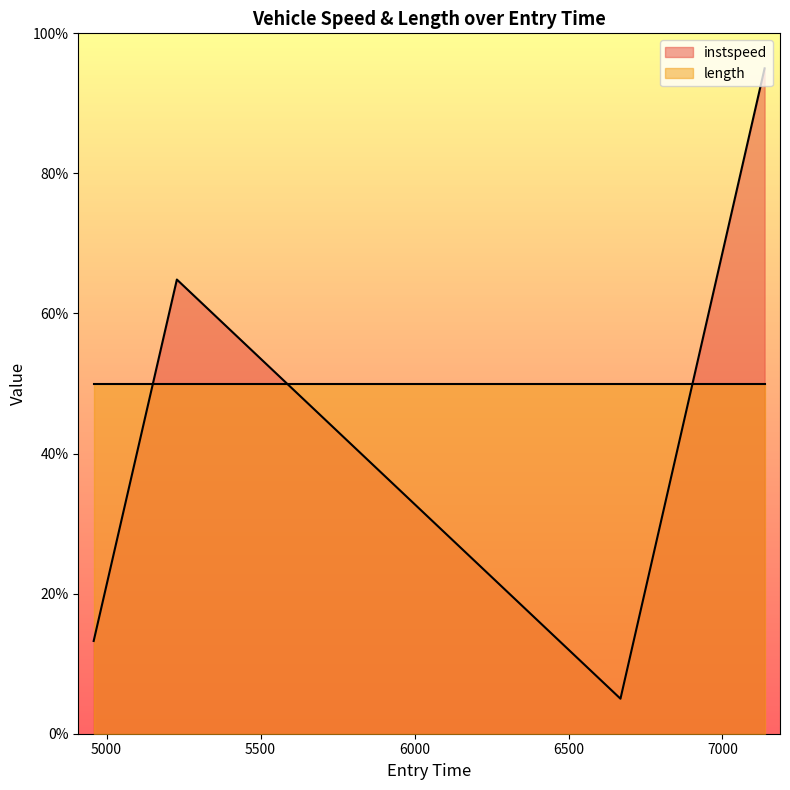

What is the label of the 1st point from the left?

4958.044705344499